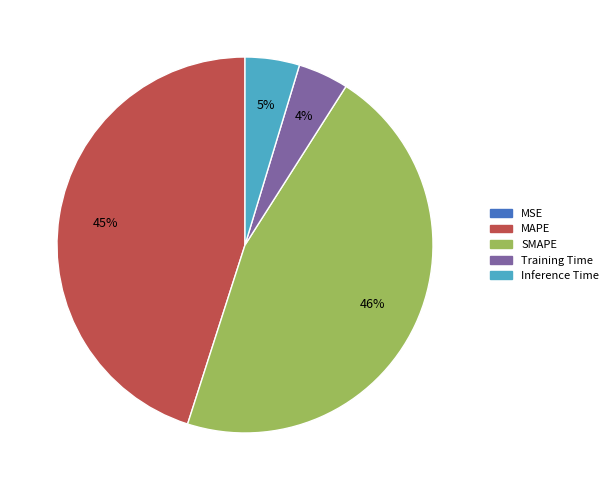

Which category has the biggest portion of the pie?

SMAPE